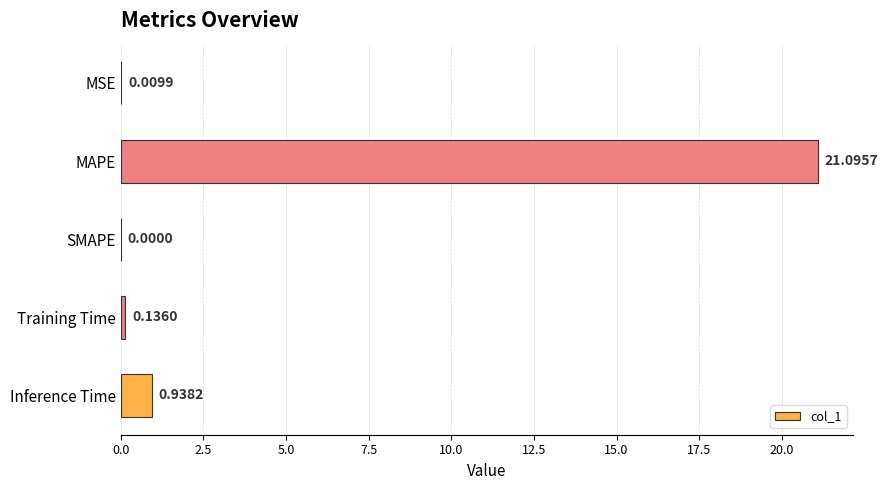

What is the sum of the values at MAPE and Inference Time?

22.0